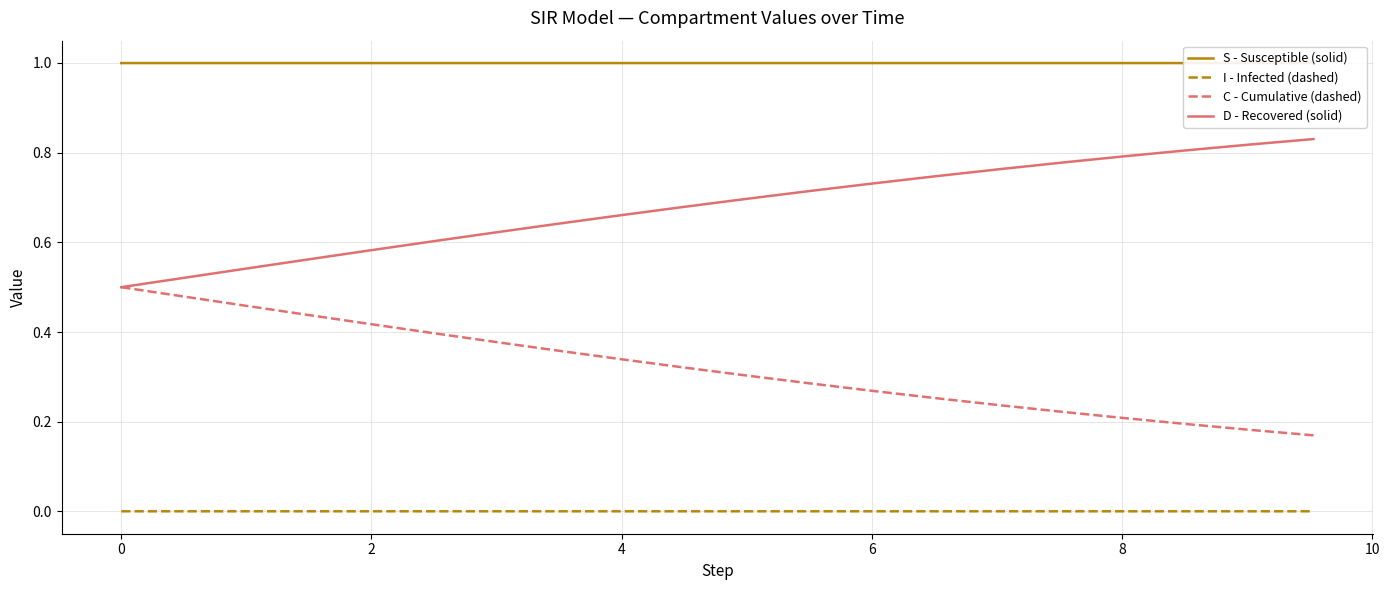

What is the greatest value displayed?

1.0